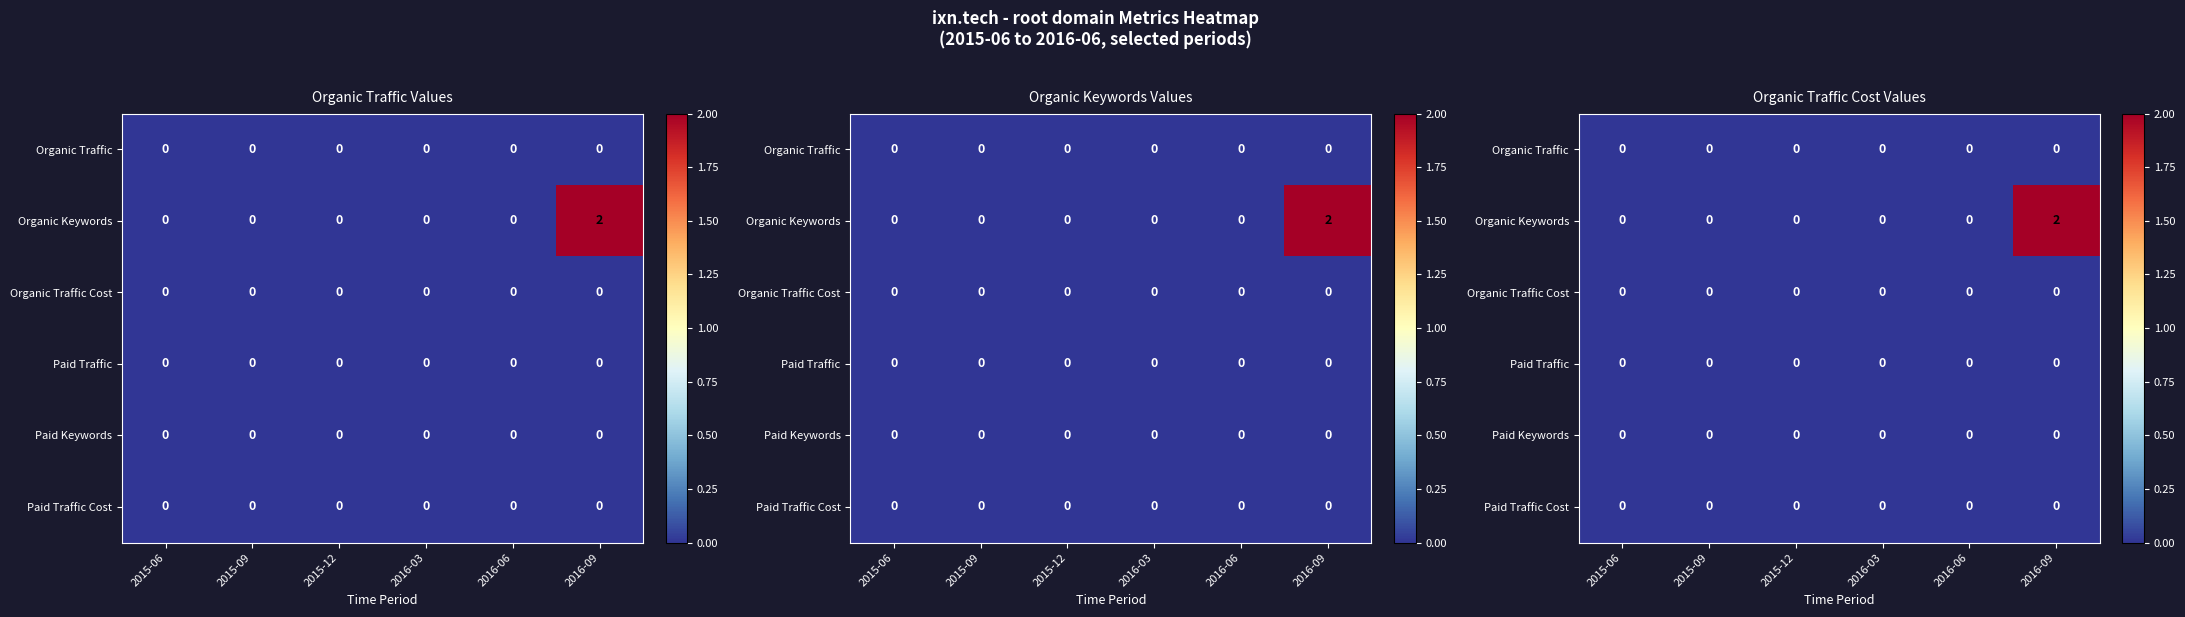

Rank the categories by Paid Traffic value from lowest to highest.

2015-06, 2015-09, 2015-12, 2016-03, 2016-06, 2016-09